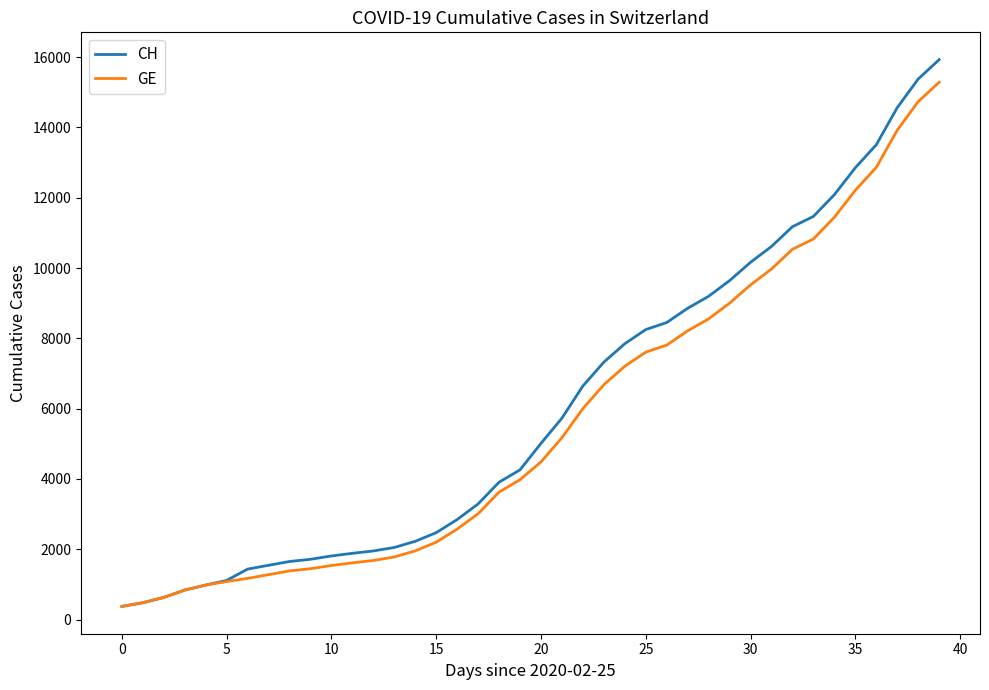

What is the smallest value displayed?

375